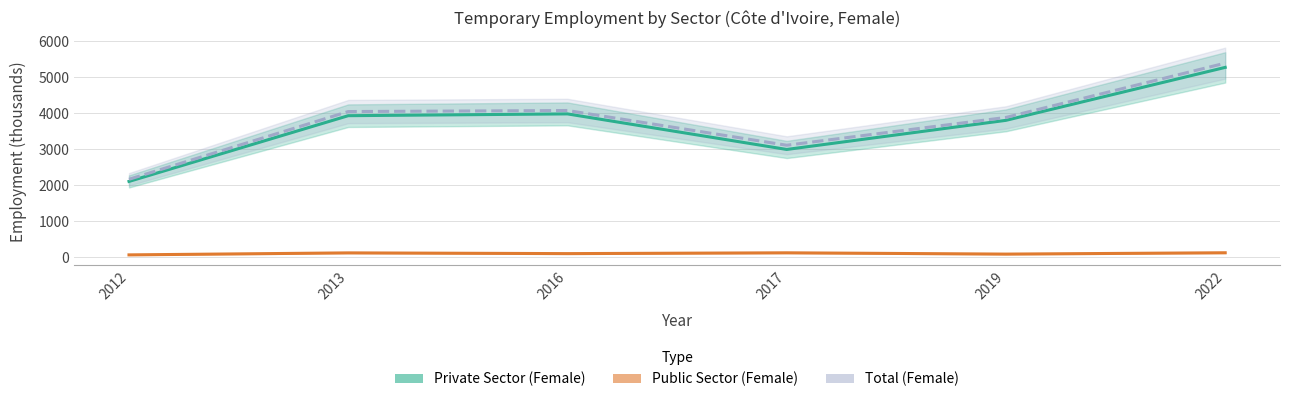

Reading left to right, what are all the values shown in this chart?

Private Sector (Female): 2012=2100.1	2013=3926.9	2016=3976.6	2017=2988.6	2019=3797.7	2022=5268.9
Public Sector (Female): 2012=59.2	2013=114.7	2016=94.4	2017=116.8	2019=80.9	2022=118.2
Total (Female): 2012=2159.3	2013=4041.7	2016=4070.9	2017=3105.4	2019=3878.6	2022=5387.1